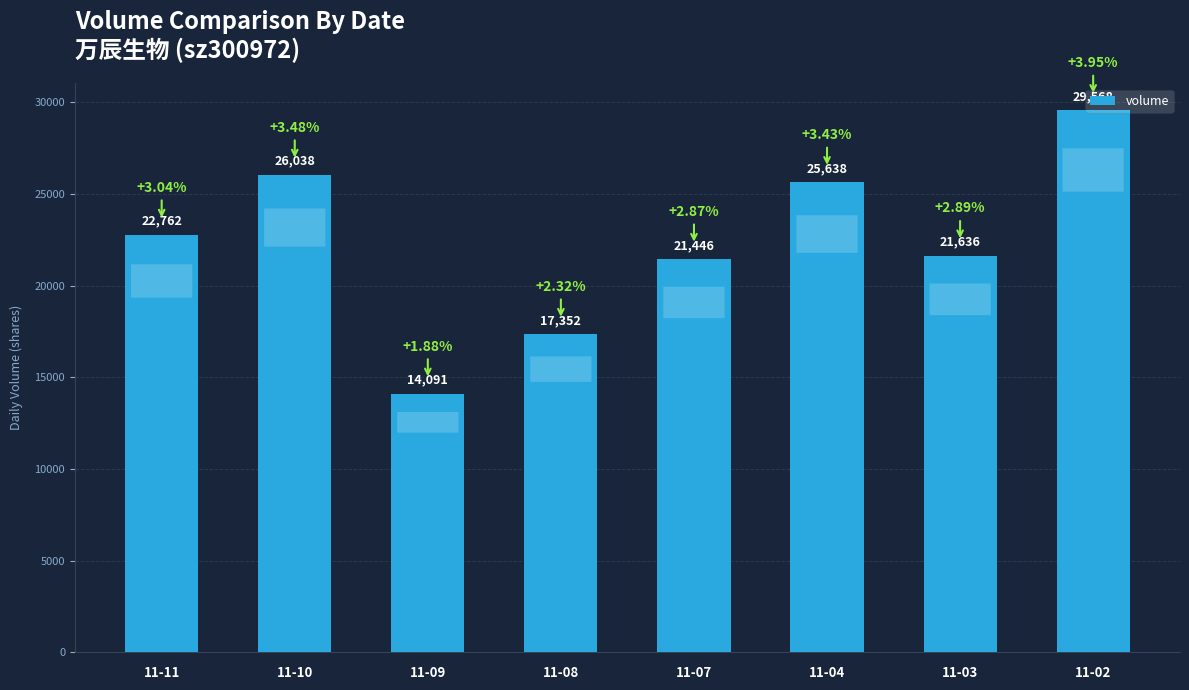

Between 11-04 and 11-07, which is larger?

11-04